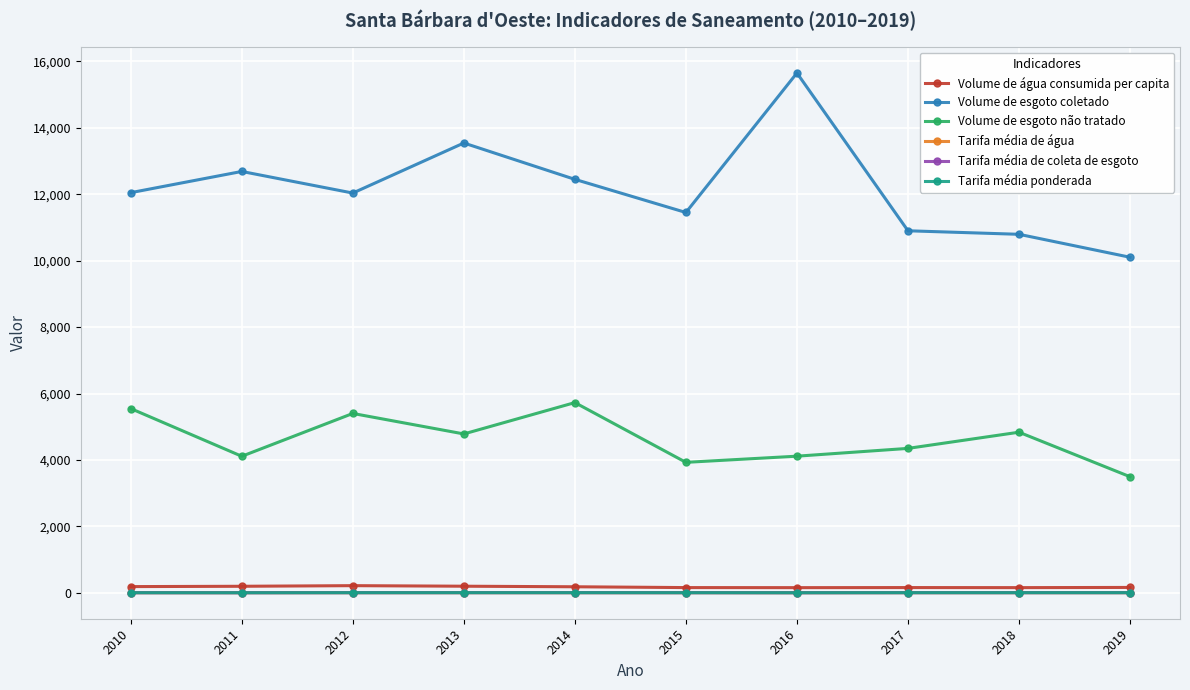

True or false: Tarifa média ponderada has more than 0 points higher than both neighbors.

True